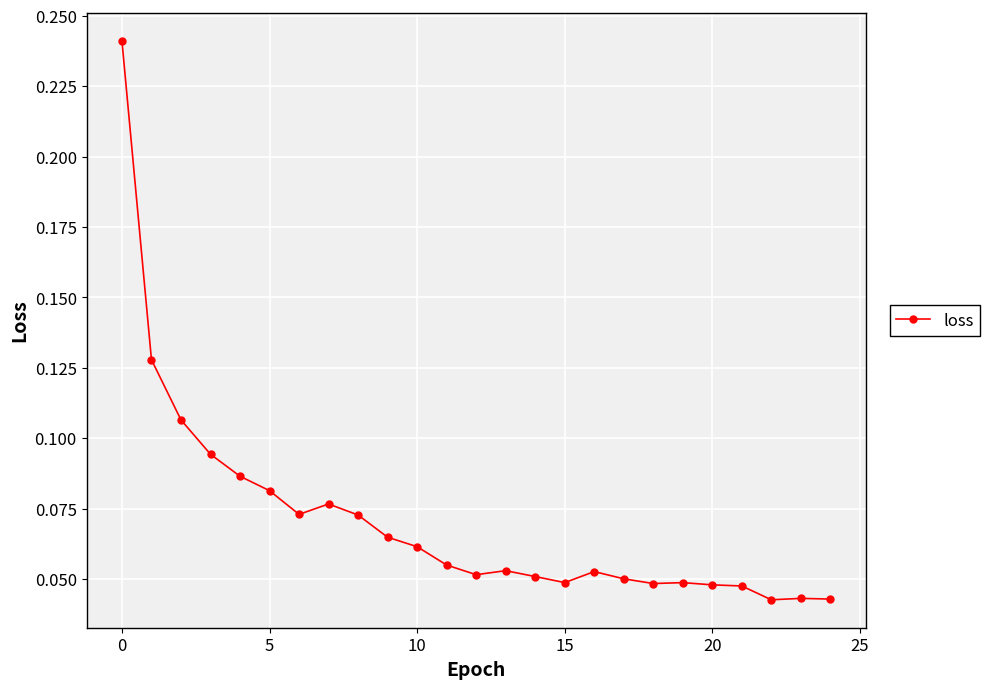

True or false: there are more than 1 points higher than both neighbors.

True